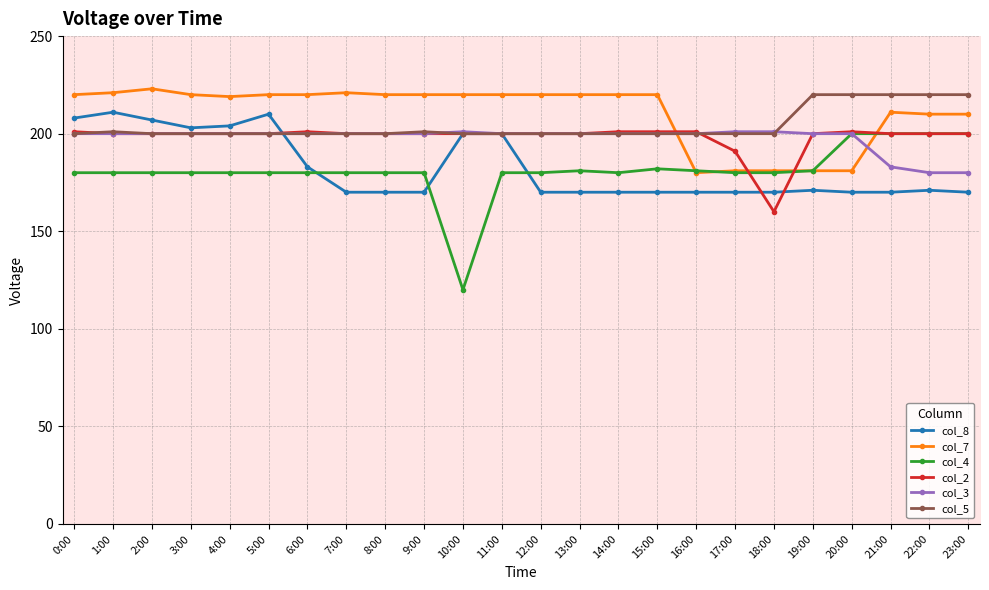

Which series changed the most between 3:00 and 17:00?

col_7